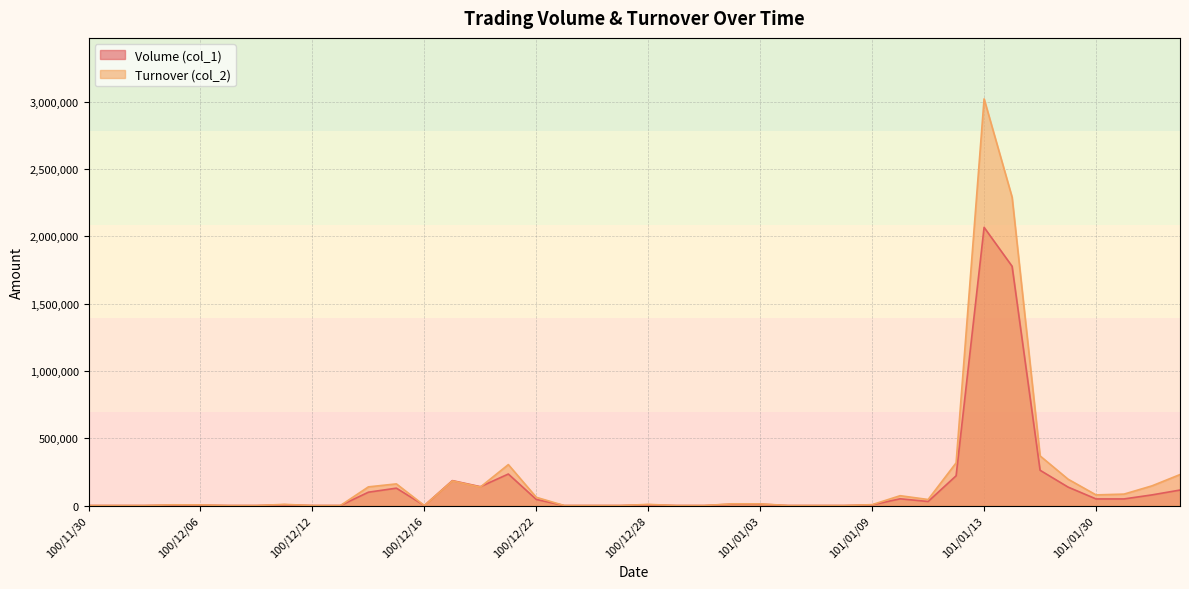

What is the maximum value for Volume (col_1)?

2066000